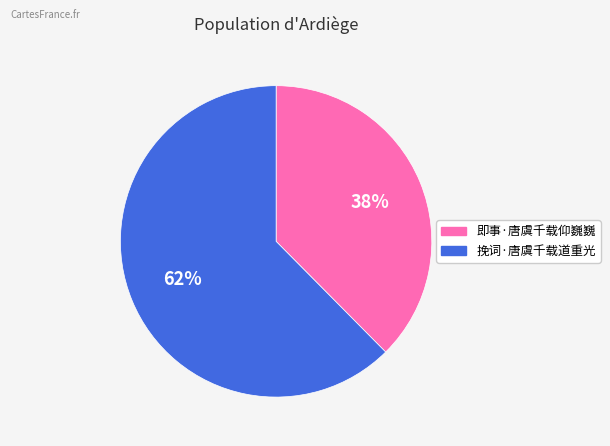

Which has a higher value, 即事·唐虞千载仰巍巍 or 挽词·唐虞千载道重光?

挽词·唐虞千载道重光